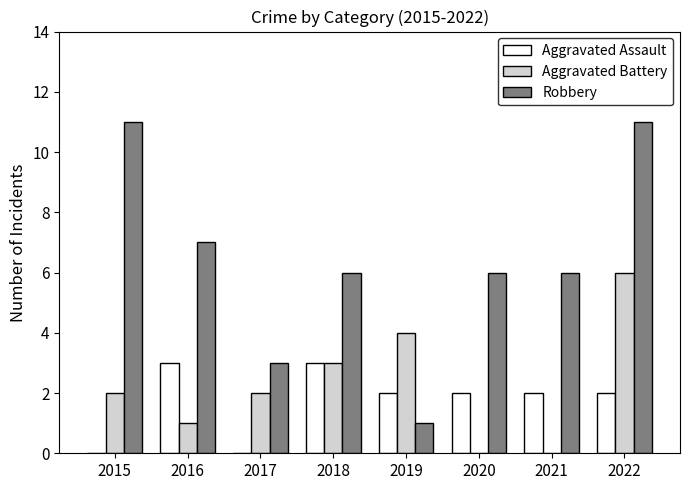

How many categories are shown in the chart?

8